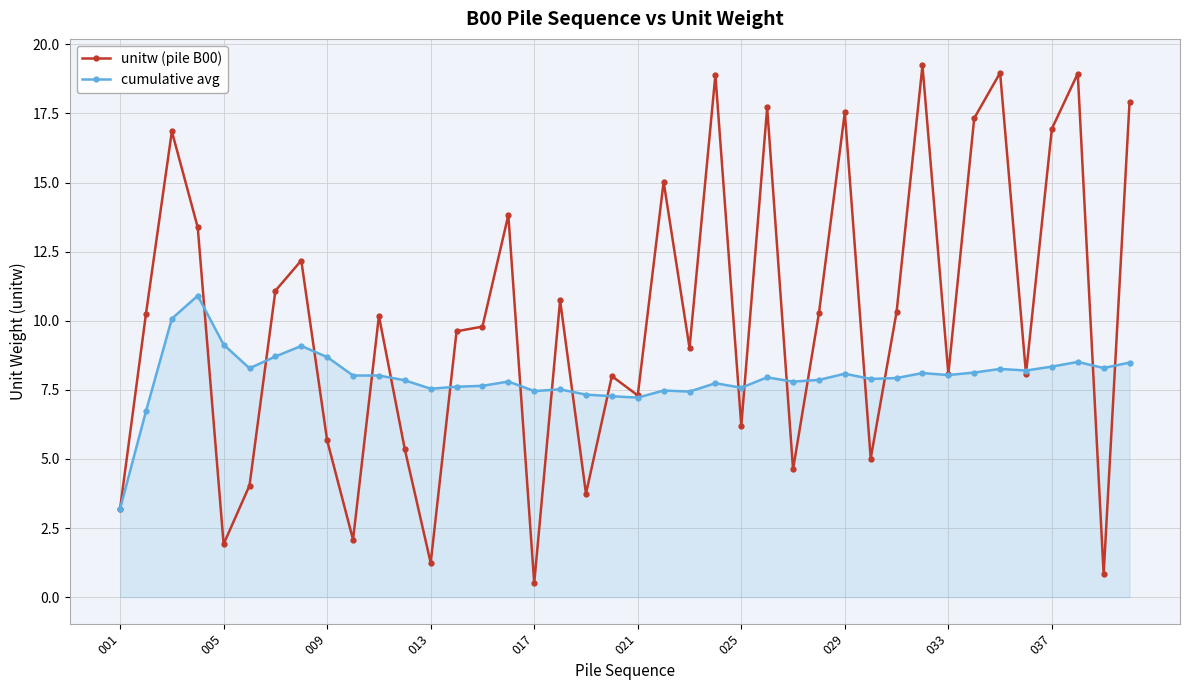

Does the chart display data point markers on the line(s)?

Yes